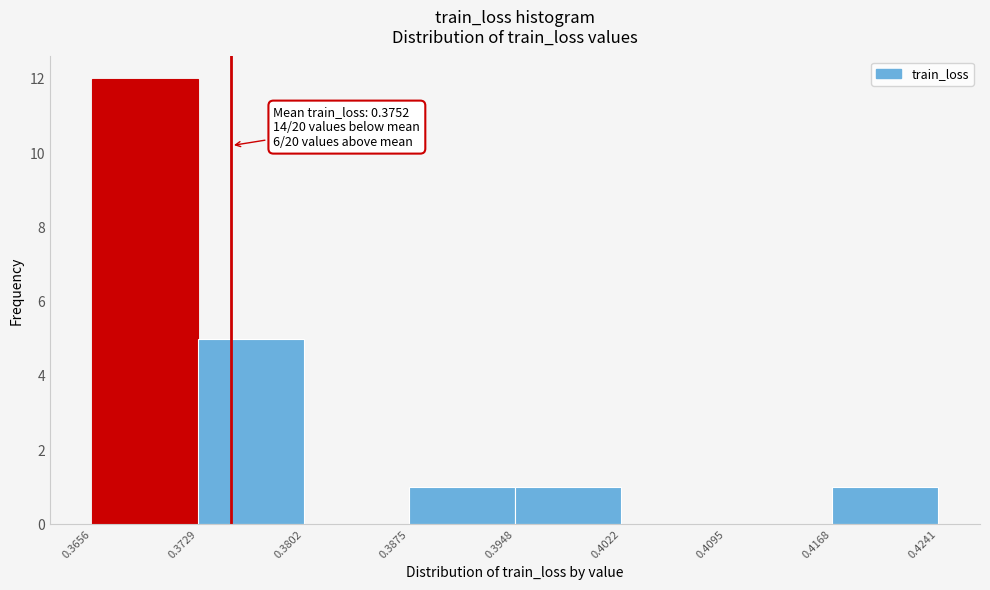

Over which range of the x-axis is the bar tallest?

0.3656 to 0.3729